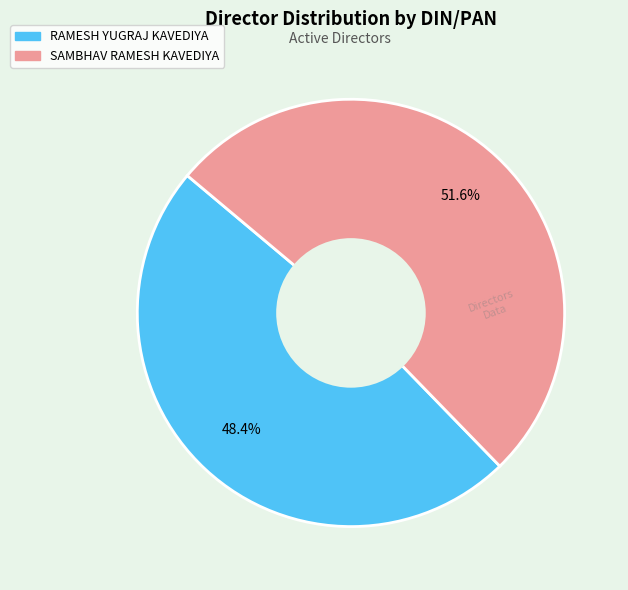

Is the sum of RAMESH YUGRAJ KAVEDIYA and SAMBHAV RAMESH KAVEDIYA greater than half?

Yes